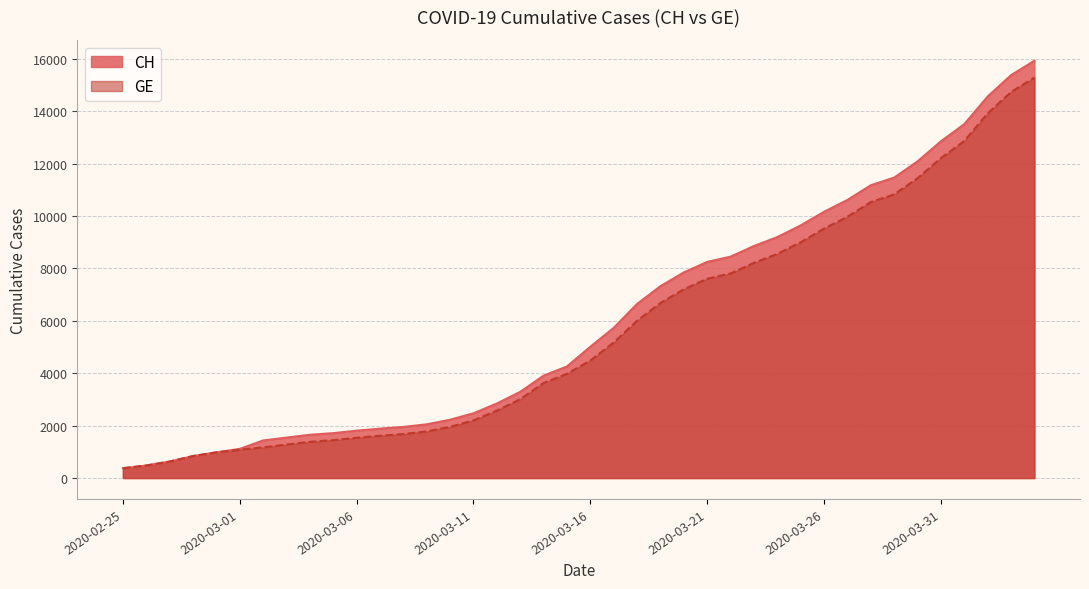

List the series in order of their peak value, highest first.

CH, GE